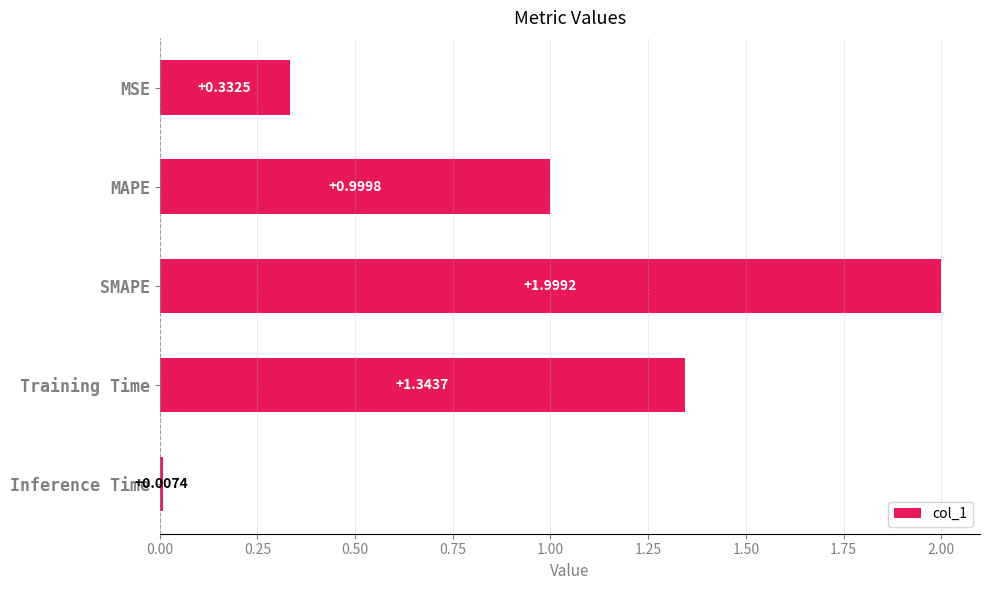

List the labels in order of value, largest first.

SMAPE, Training Time, MAPE, MSE, Inference Time